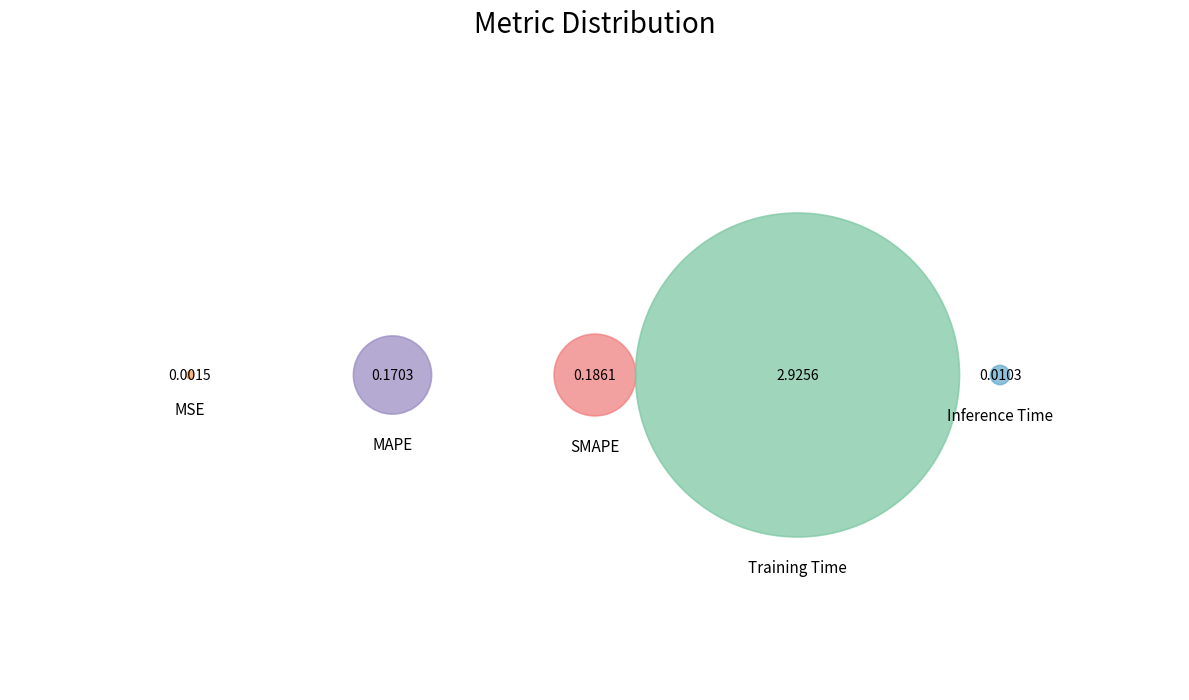

Combined, what portion of the pie is Training Time and Inference Time?

89.1%